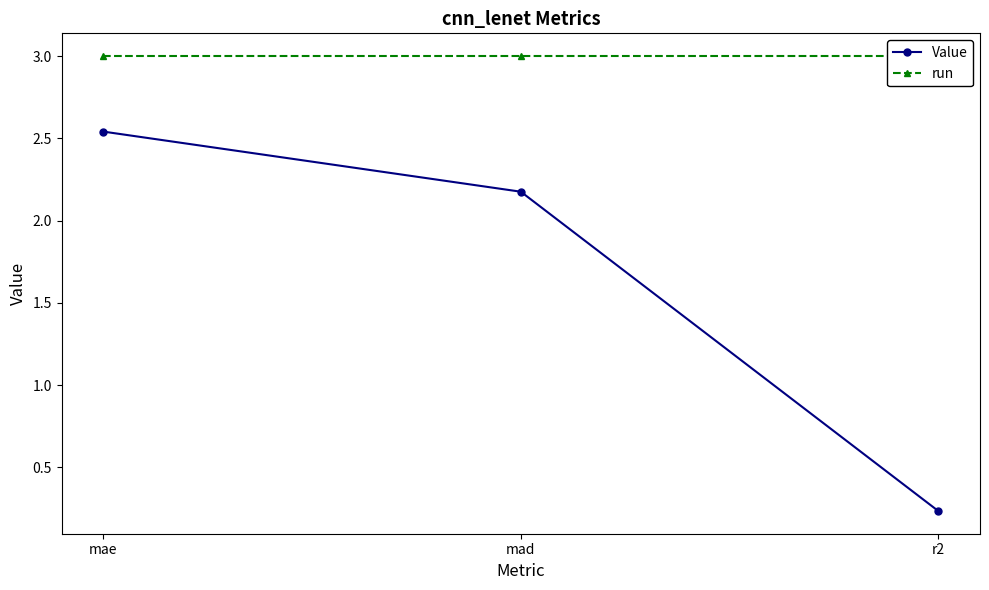

What is the average value of the run series?

3.0